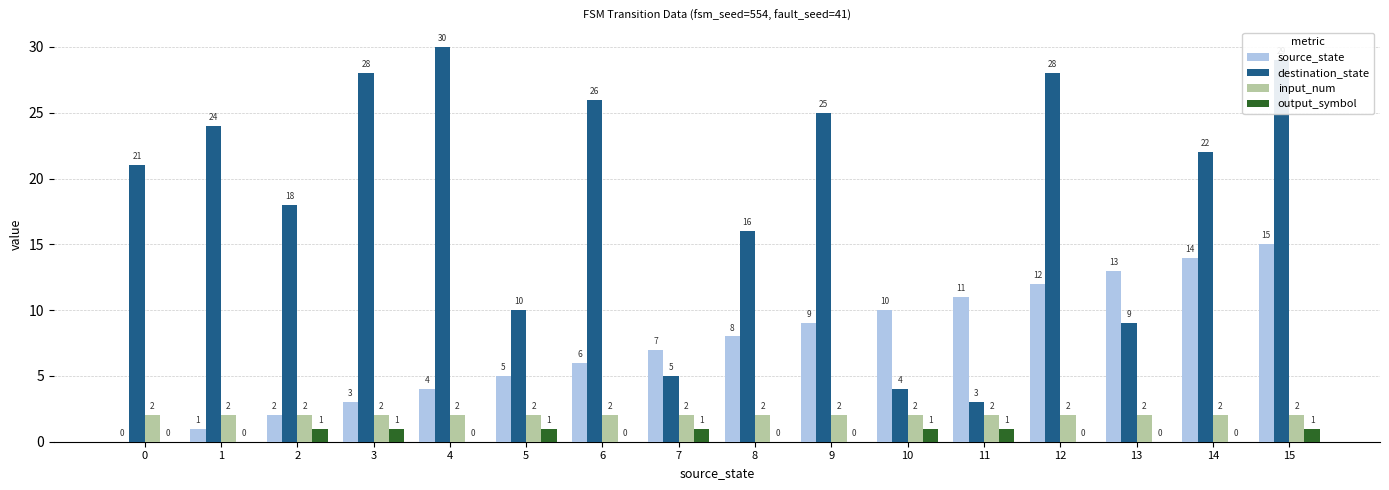

Which series has the largest total across all categories?

destination_state